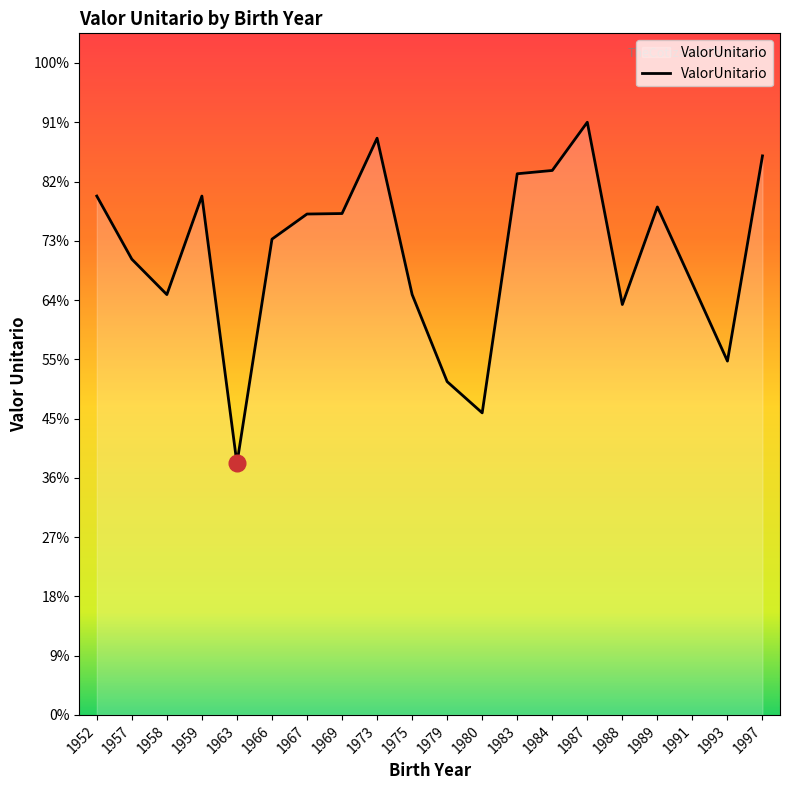

Where does the data first go above 41289?

1952